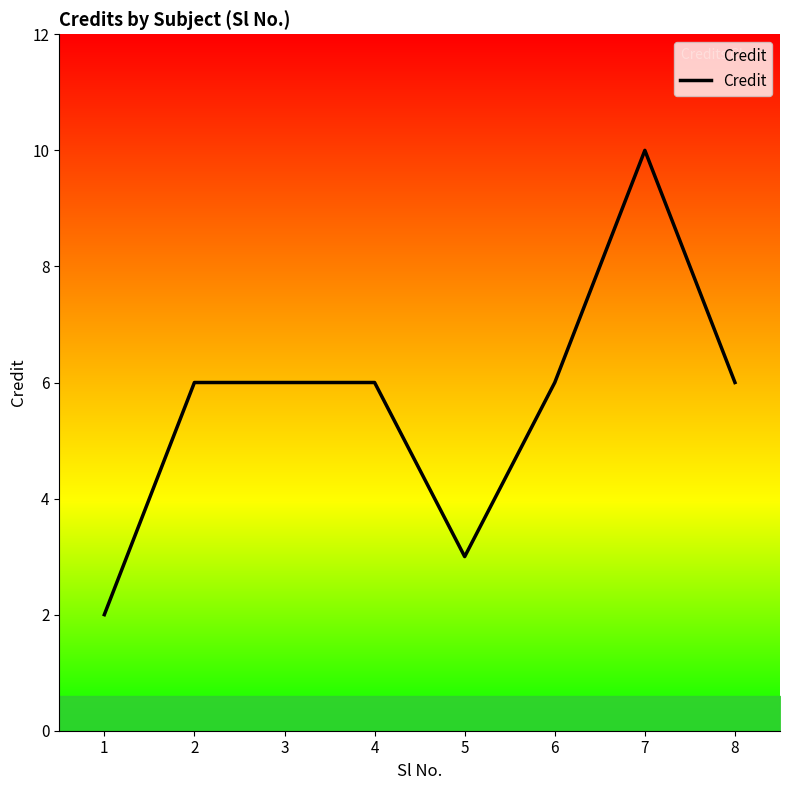

Reading left to right, what are all the values shown in this chart?

1=2	2=6	3=6	4=6	5=3	6=6	7=10	8=6